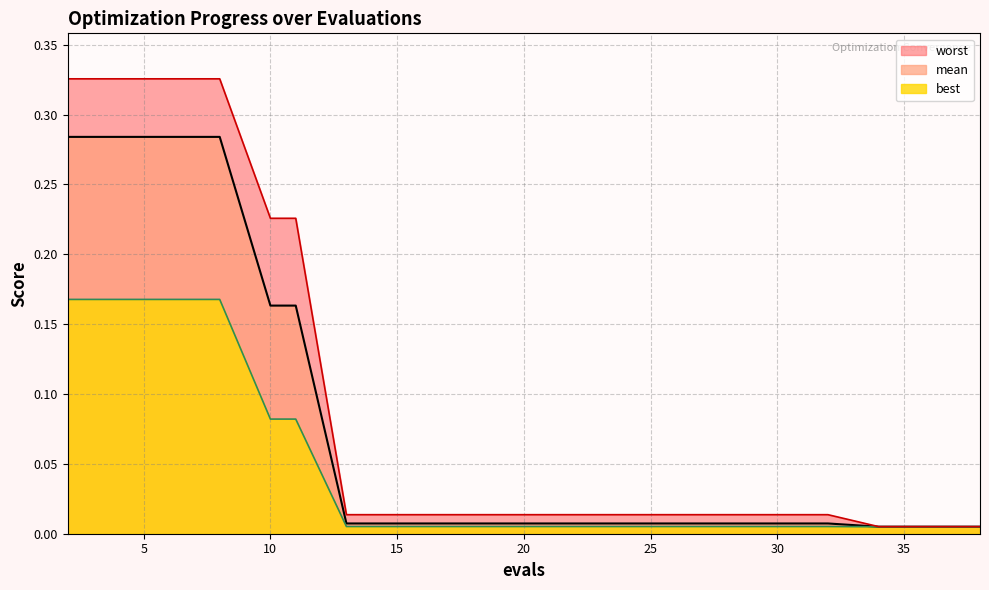

What are all the series names shown in the legend?

worst, mean, best